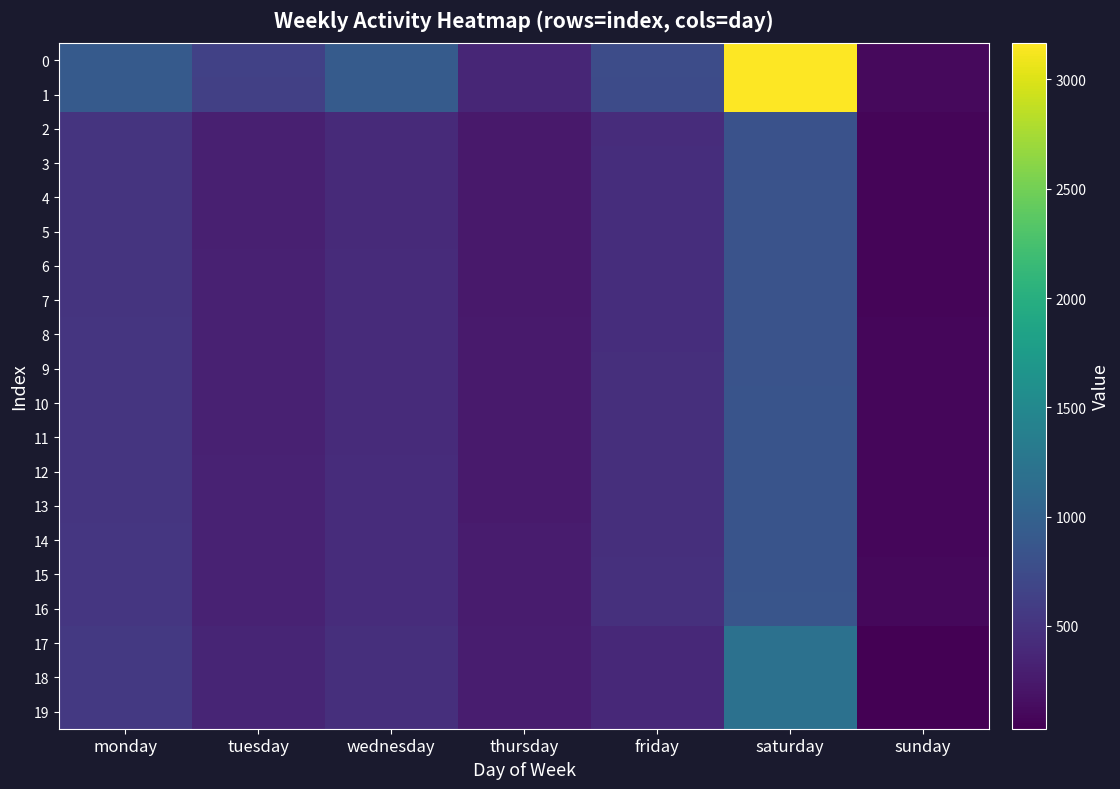

Rank the series by their maximum value, from lowest to highest.

2, 3, 4, 5, 6, 7, 8, 9, 10, 11, 12, 13, 14, 15, 16, 17, 18, 19, 1, 0